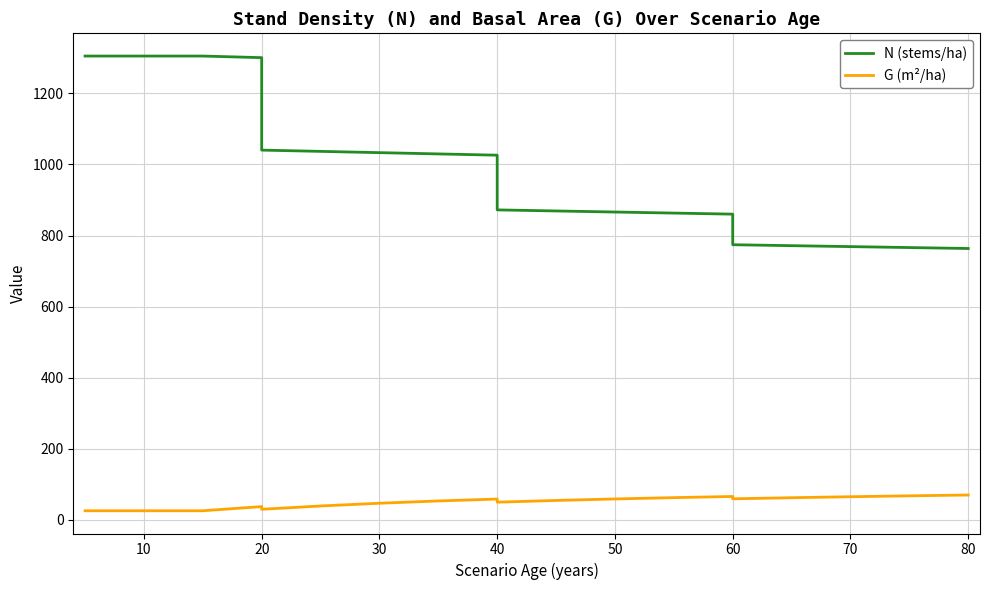

Does the chart have visible grid lines?

Yes